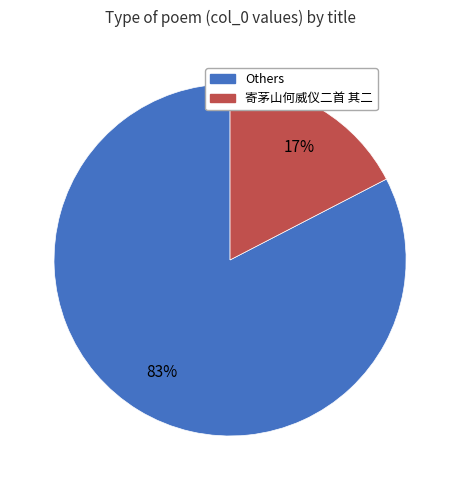

Is there a majority slice in this chart?

Yes